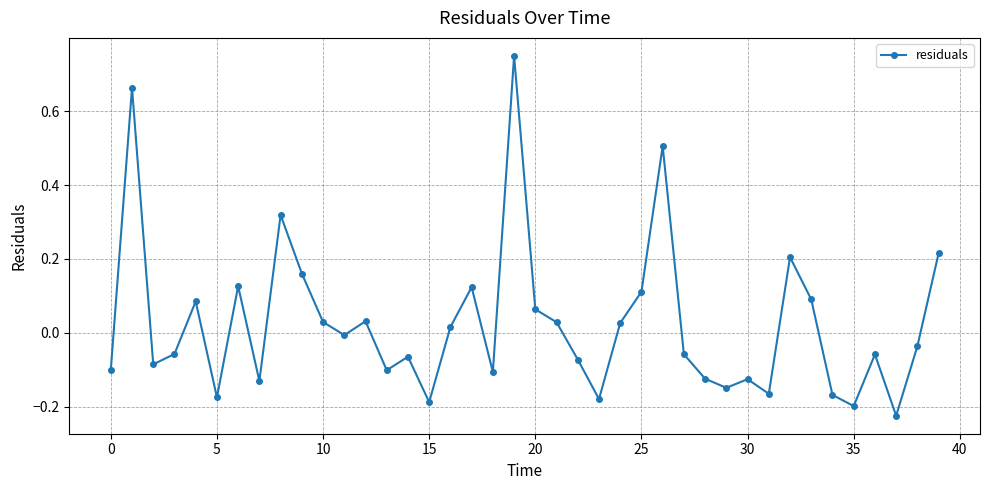

How many interior local valleys (lower than both neighbors) does the data have?

12